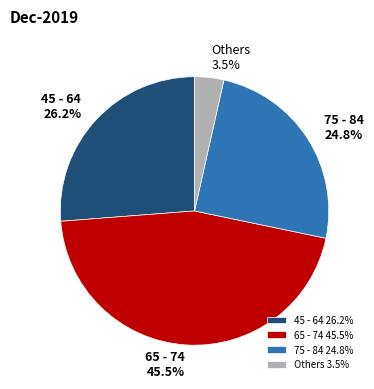

Approximately how many times larger is the value at 75 - 84 compared to 45 - 64?

0.9